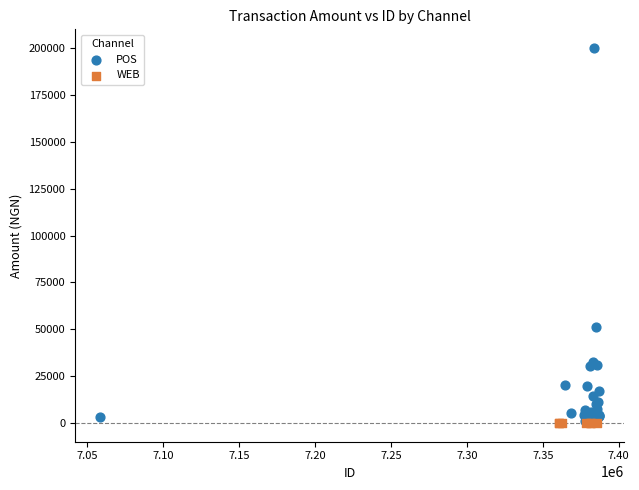

Which series contains the highest Y value?

POS